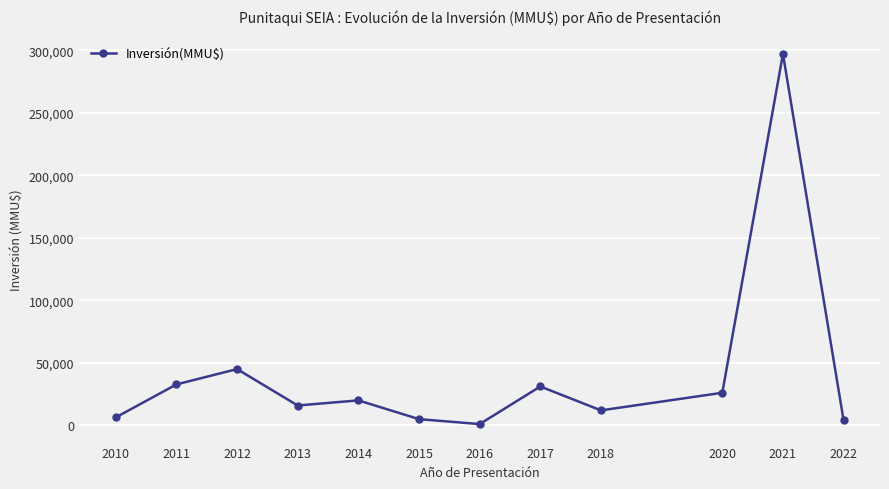

What is the ratio of the value at 2021 to the value at 2013?

18.7